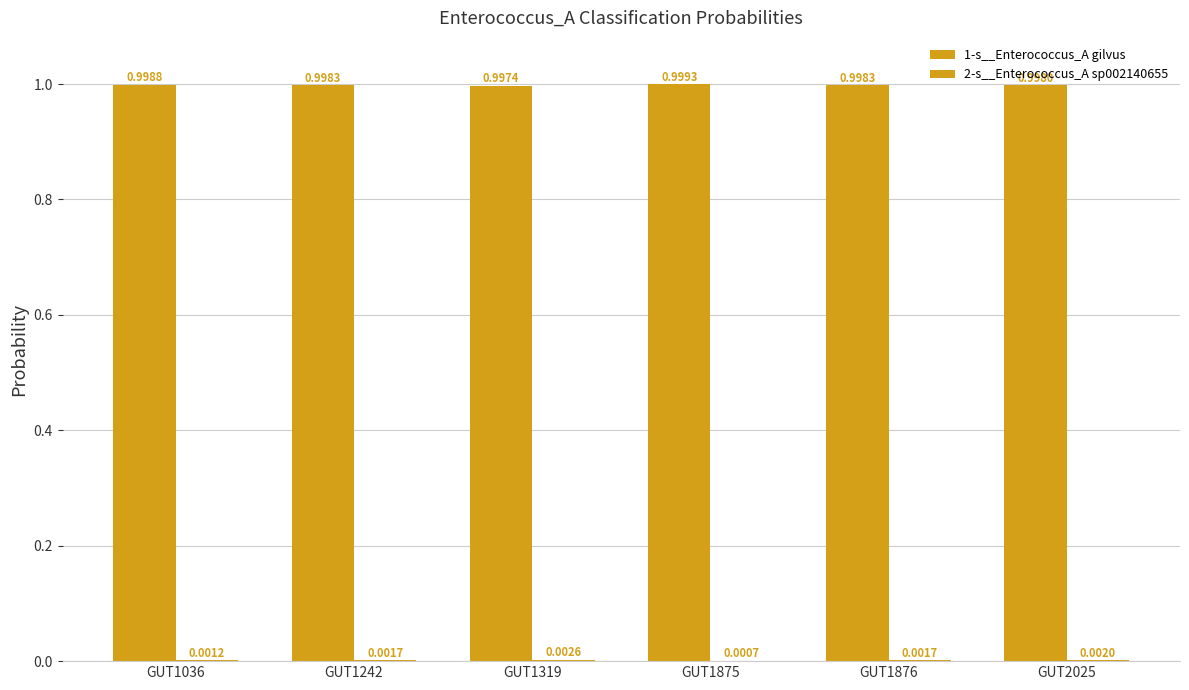

The 2-s__Enterococcus_A sp002140655 series shows 0.0 at GUT1875. True or false?

True